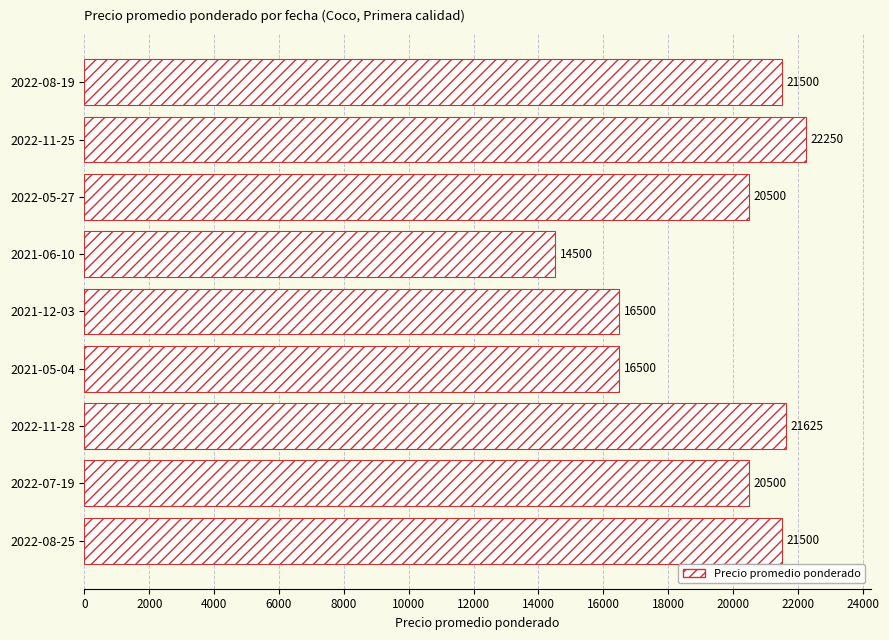

Are the bars grouped side by side (vs. stacked)?

No